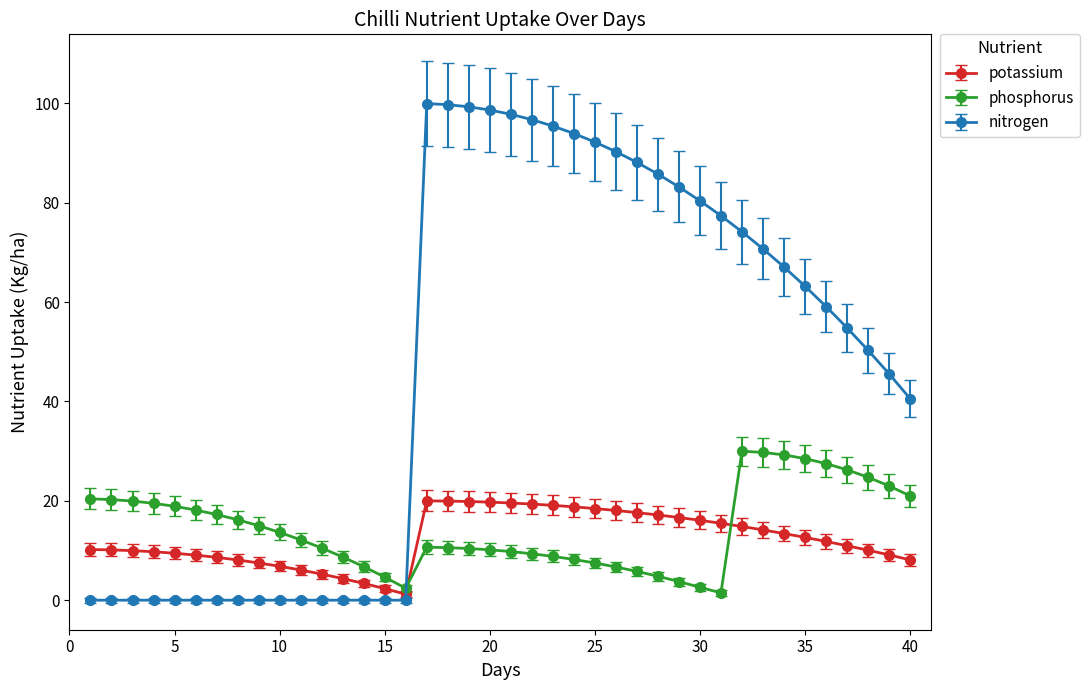

What is the maximum value for nitrogen?

100.0